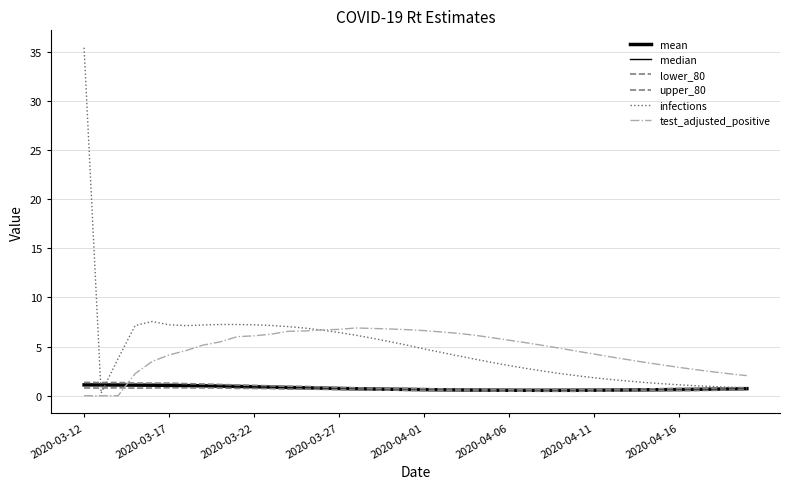

What is the difference between the maximum and minimum values in the median series?

0.5